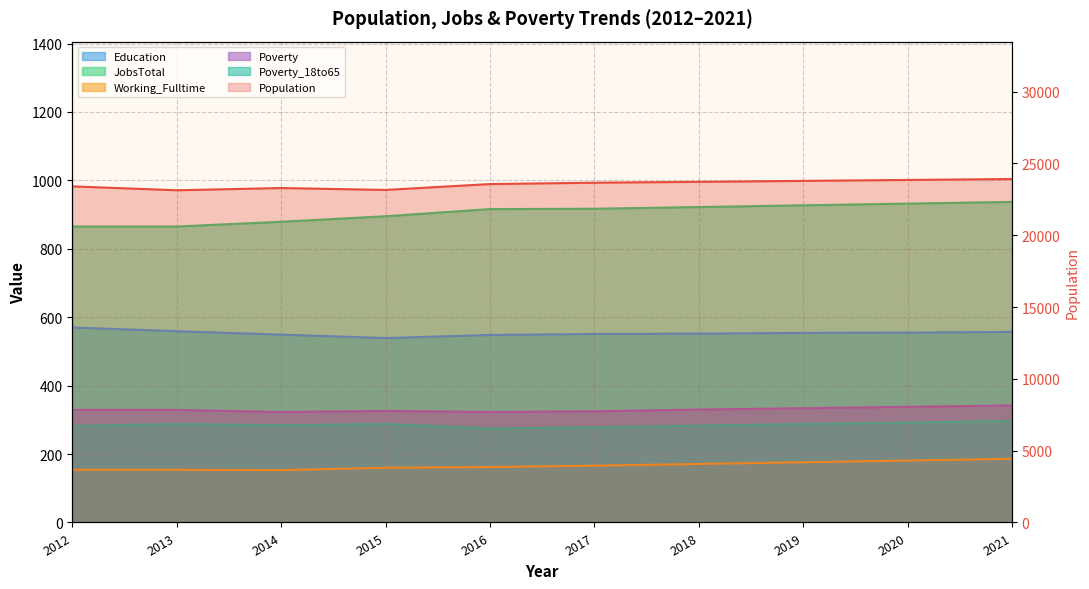

Reading right to left, list all the values displayed in this chart.

Population: 23912	23846	23781	23715	23655	23560	23152	23284	23128	23400
Education: 557	555	554	552	551	548	539	549	559	570
JobsTotal: 937	932	927	922	917	916	895	879	865	865
Working_Fulltime: 186	181	176	171	166	162	160	153	154	154
Poverty: 342	338	334	330	325	323	326	323	329	329
Poverty_18to65: 297	292	288	283	278	275	288	284	288	282